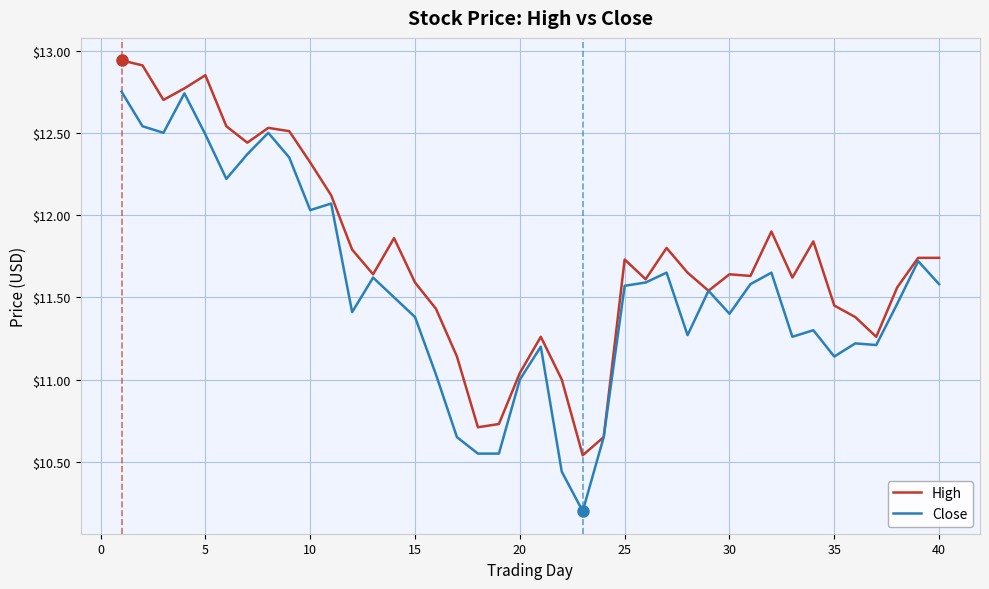

What is the minimum value shown in the chart?

10.2